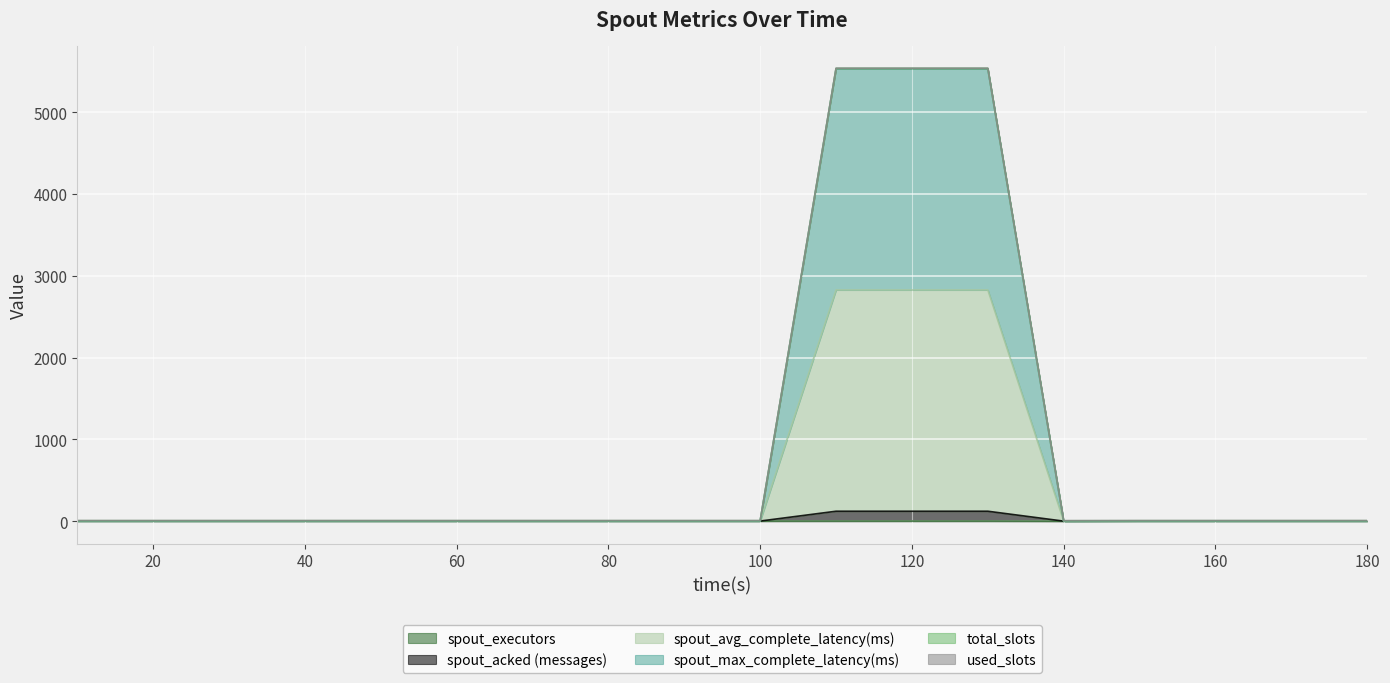

Rank the categories by spout_avg_complete_latency(ms) value from lowest to highest.

140, 10, 20, 30, 40, 50, 60, 70, 80, 90, 100, 150, 160, 170, 180, 110, 120, 130